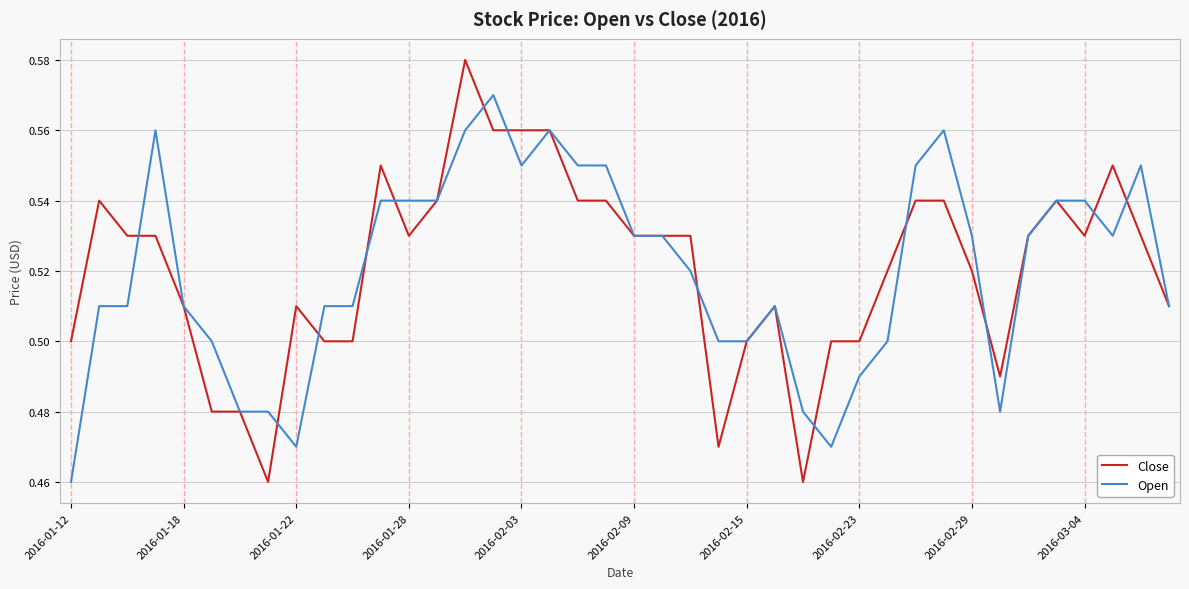

Which series has the widest spread of values?

Close